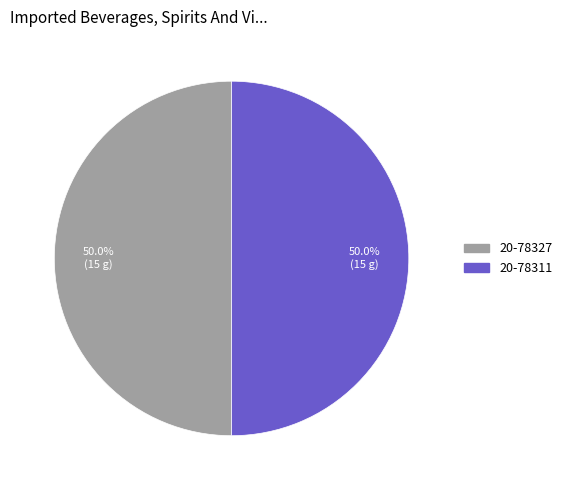

The 20-78311 slice represents 36% of the pie. True or false?

False